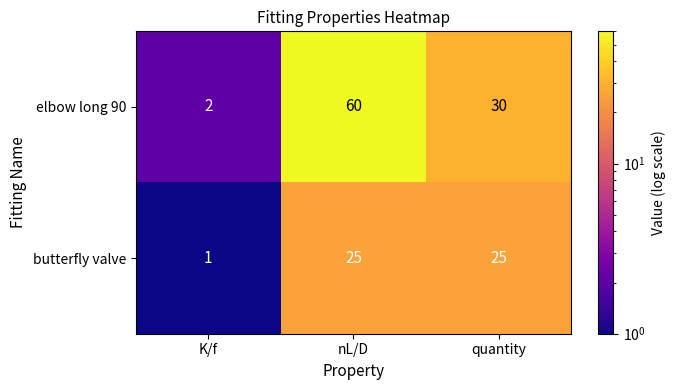

Rank the series by their maximum value, from lowest to highest.

butterfly valve, elbow long 90